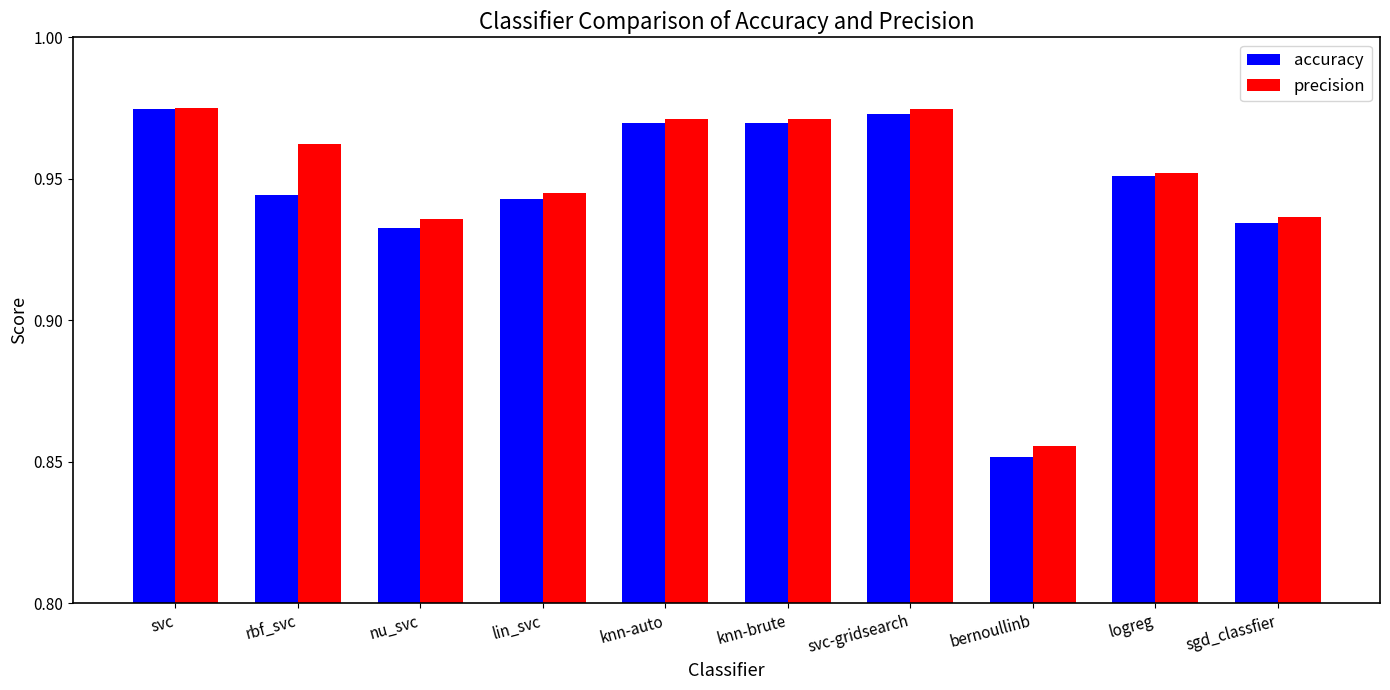

Count the precision values in the range 0 to 1.

10